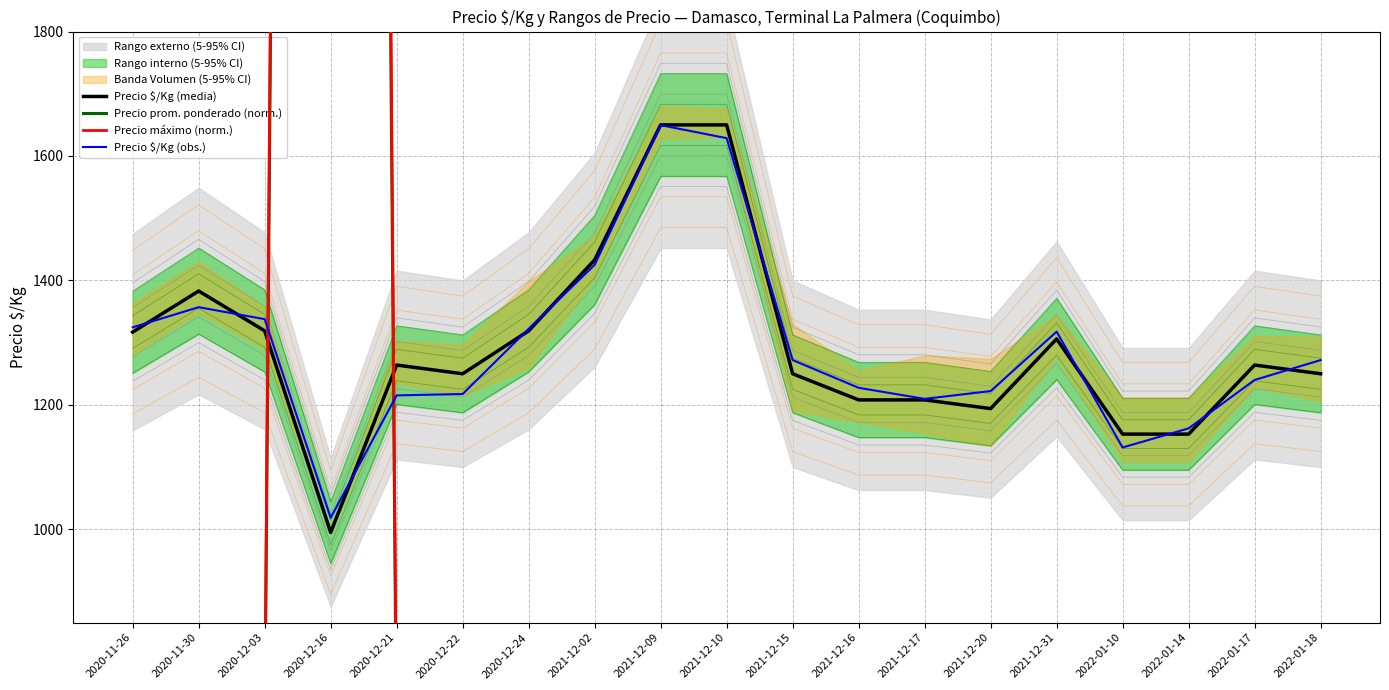

How many interior local valleys does the Precio máximo (norm.) series have?

1